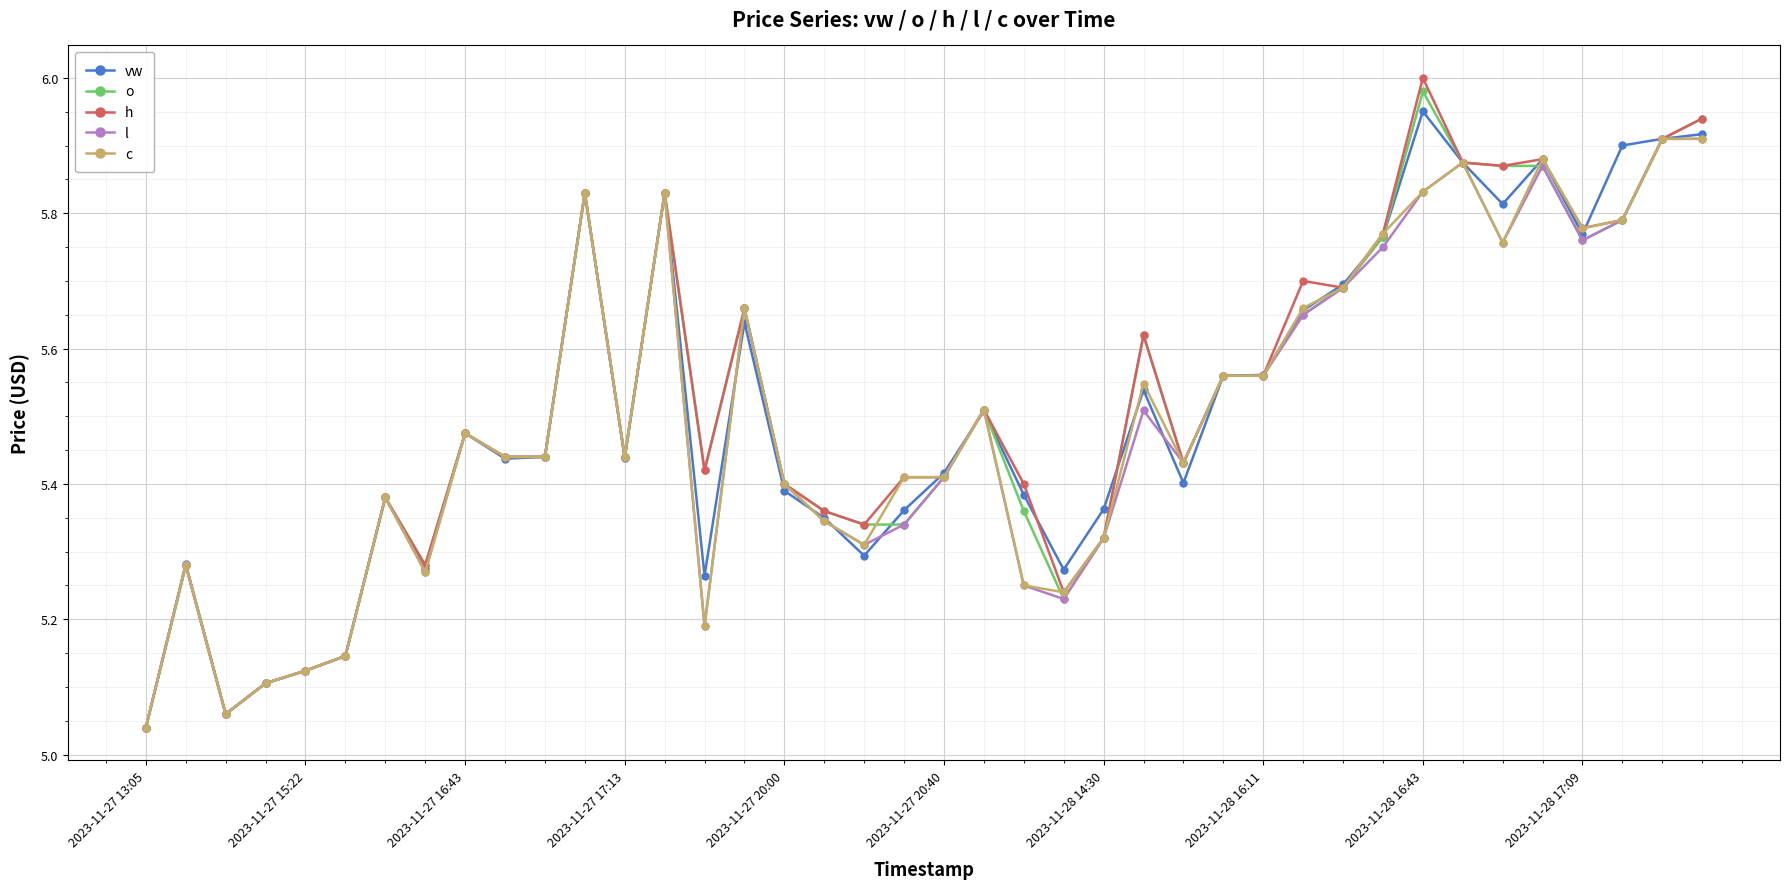

At how many categories does at least one series exceed 5?

40